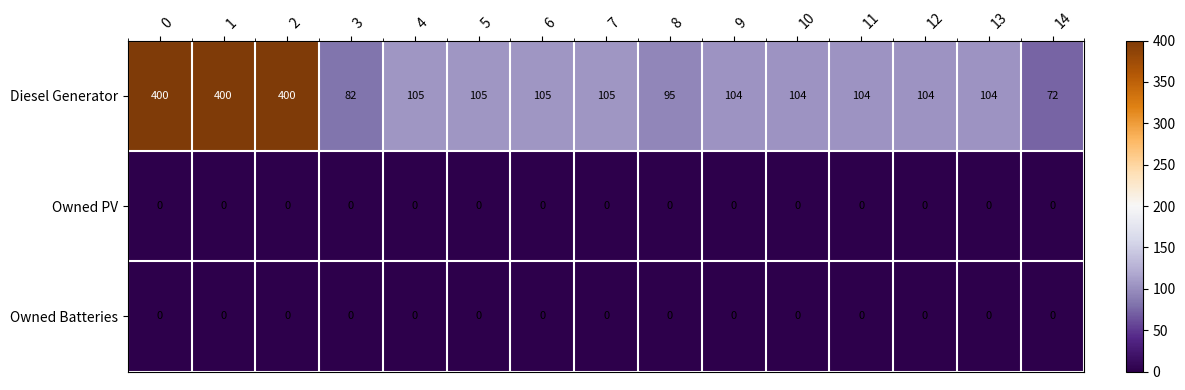

What is the sum of all Diesel Generator values?

2389